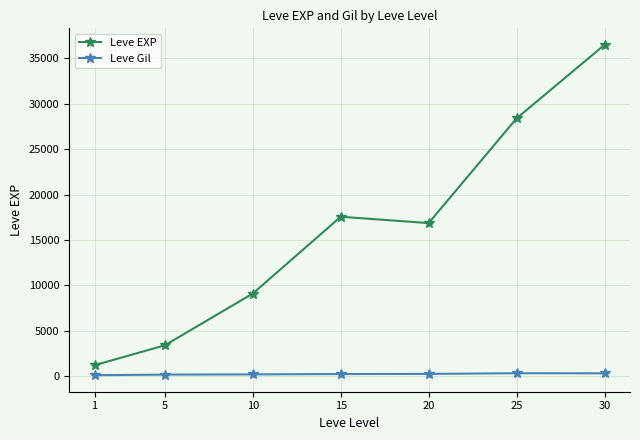

True or false: Leve Gil and Leve EXP cross at least once.

False